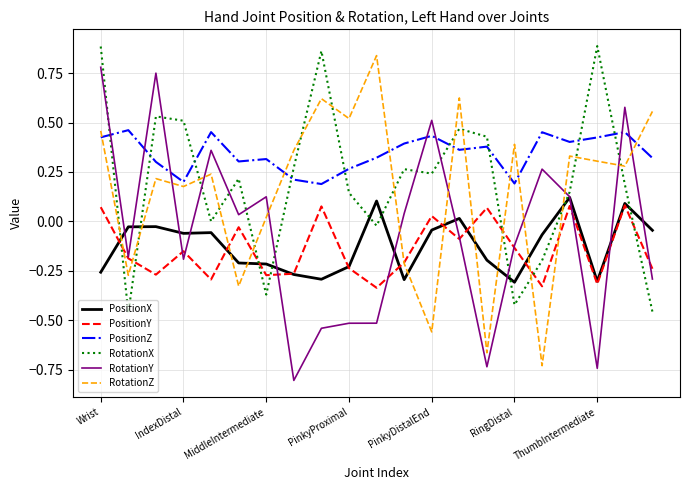

Is this an area chart (filled region under the line)?

No